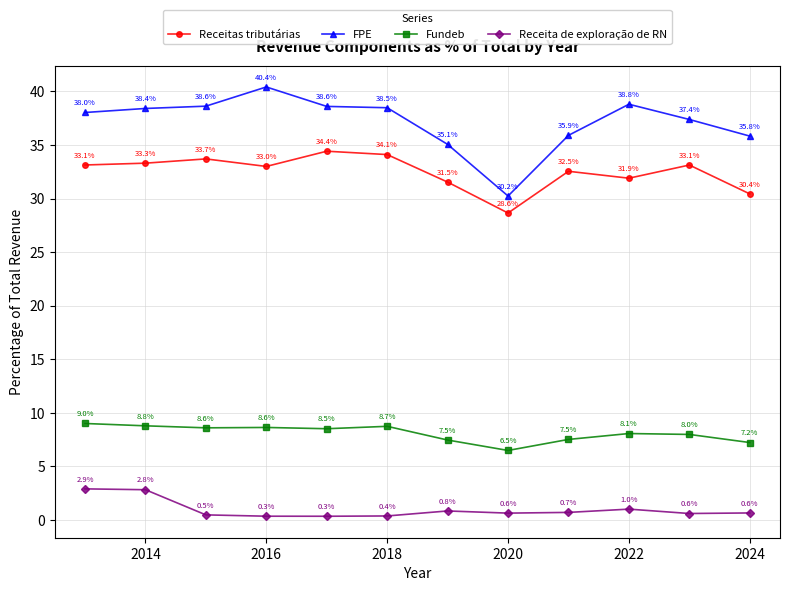

True or false: Fundeb and Receita de exploração de RN cross at least once.

False